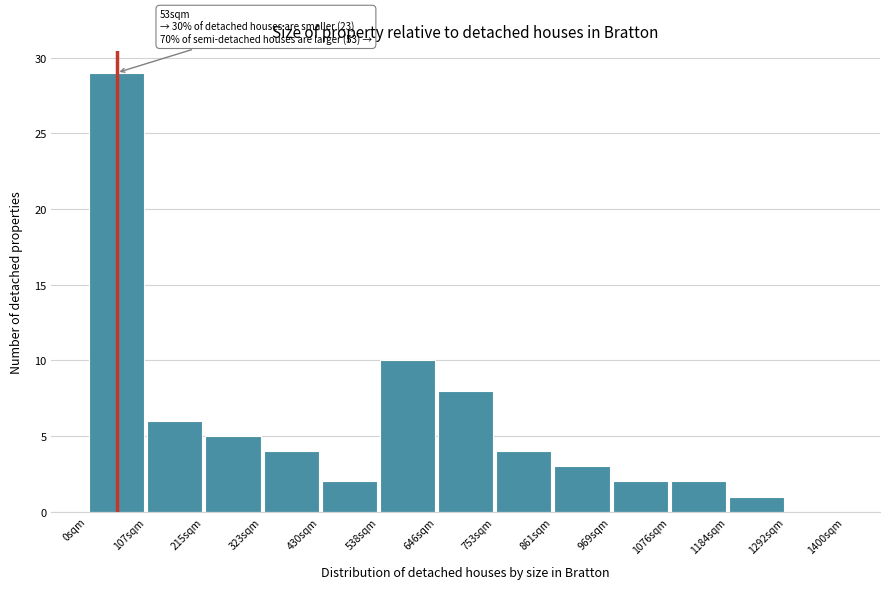

Which range on the x-axis has the tallest bar?

0 to 100